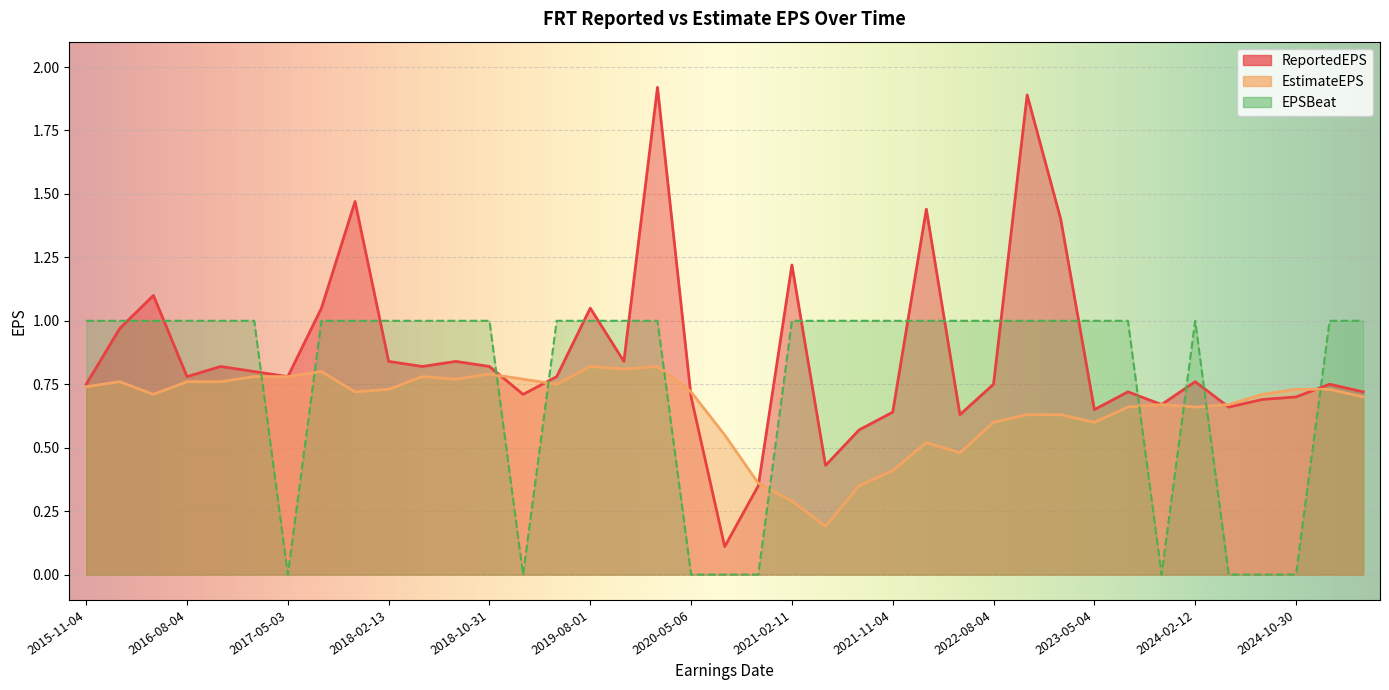

Count the number of data series in this chart.

3